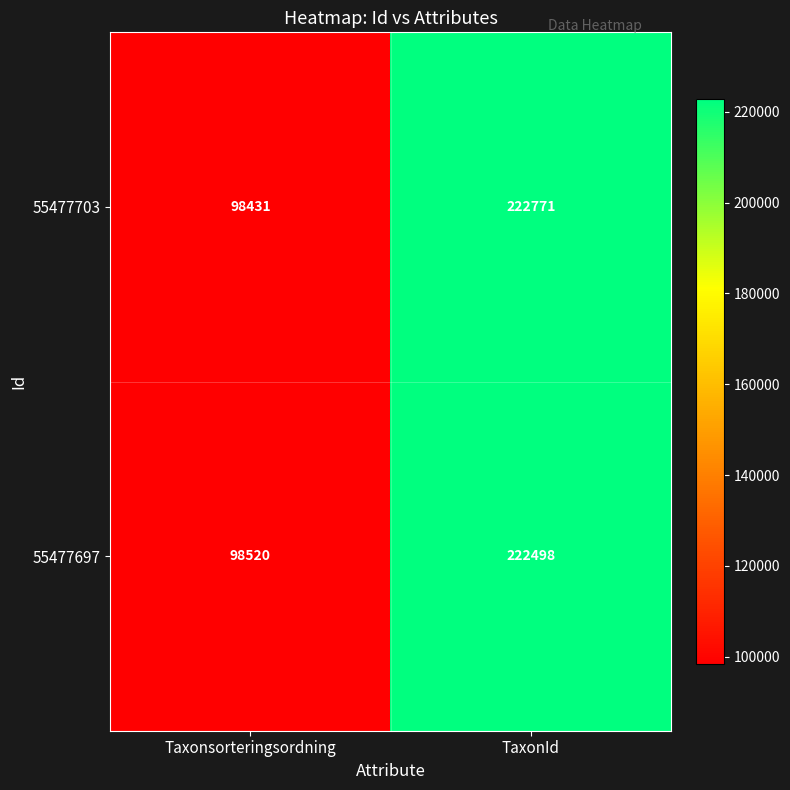

At which label does 55477697 reach its minimum?

Taxonsorteringsordning